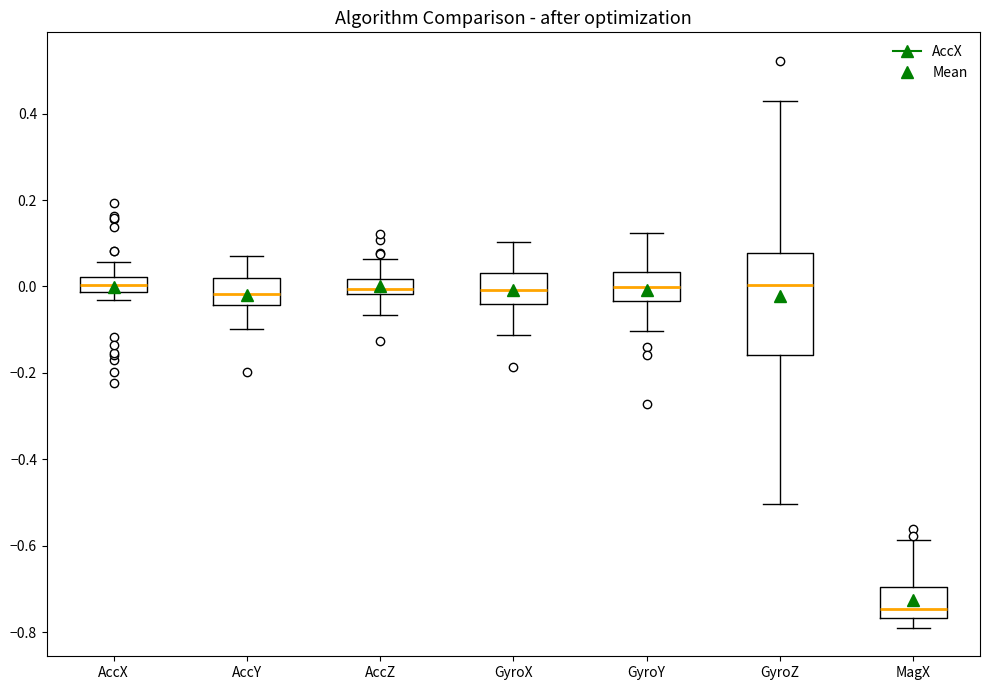

Reading left to right, read every box against the y-axis: the position of its median line, the range the box covers, and the ends of its whiskers. The values are not printed on the chart, so give them approximately, as read against the axis.

AccX: median 0.00, box -0.02 to 0.02, whiskers -0.04 to 0.06
AccY: median -0.02, box -0.04 to 0.02, whiskers -0.10 to 0.08
AccZ: median 0.00, box -0.02 to 0.02, whiskers -0.06 to 0.06
GyroX: median 0.00, box -0.04 to 0.04, whiskers -0.12 to 0.10
GyroY: median 0.00, box -0.04 to 0.04, whiskers -0.10 to 0.12
GyroZ: median 0.00, box -0.16 to 0.08, whiskers -0.50 to 0.42
MagX: median -0.74, box -0.76 to -0.70, whiskers -0.80 to -0.58